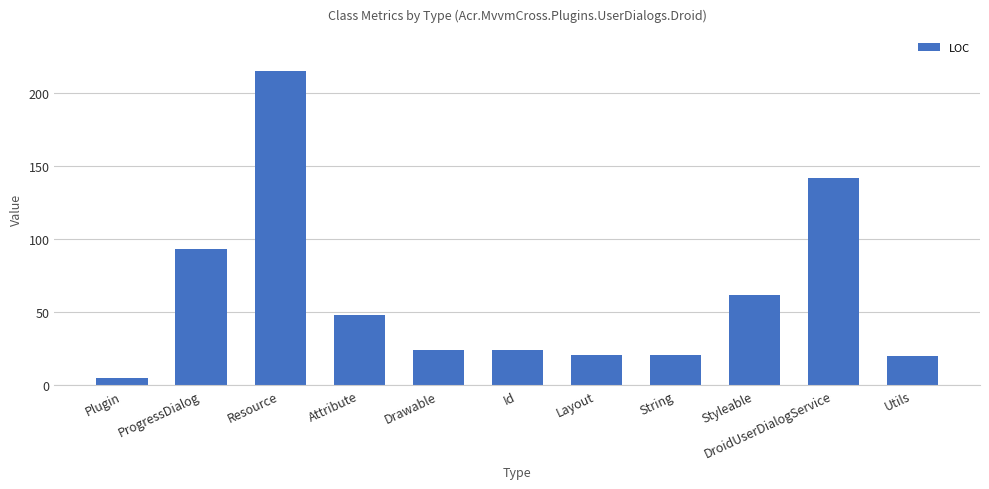

Are the bars grouped side by side (vs. stacked)?

No